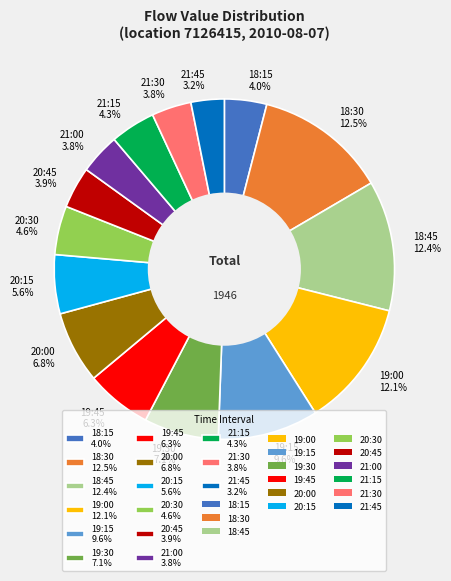

What portion of the pie excludes 20:45?

96.1%